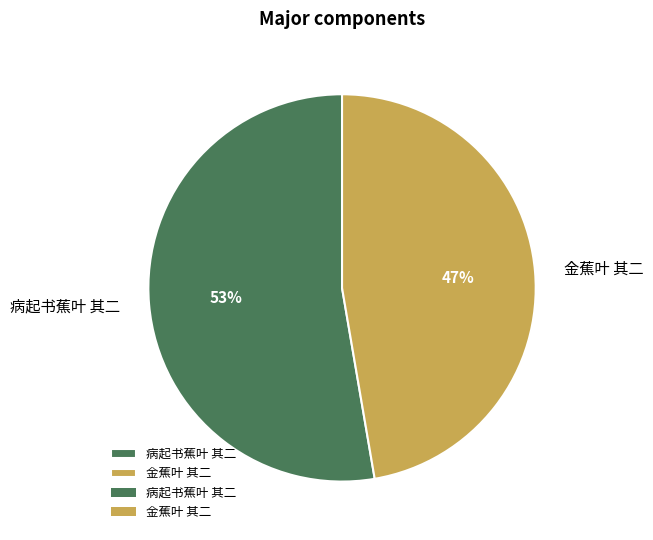

Is the sum of 金蕉叶 其二 and 病起书蕉叶 其二 greater than half?

Yes